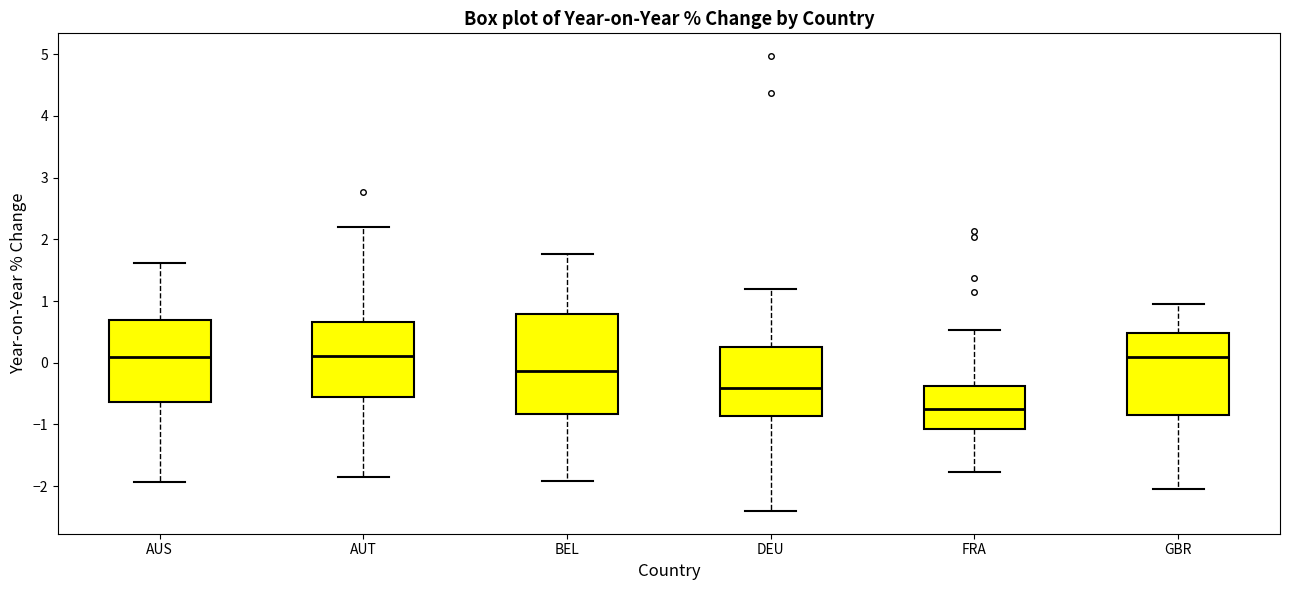

Where is the lower edge of the box for AUS on the y-axis? The values are not printed on the chart, so give them approximately, as read against the axis.

-0.6